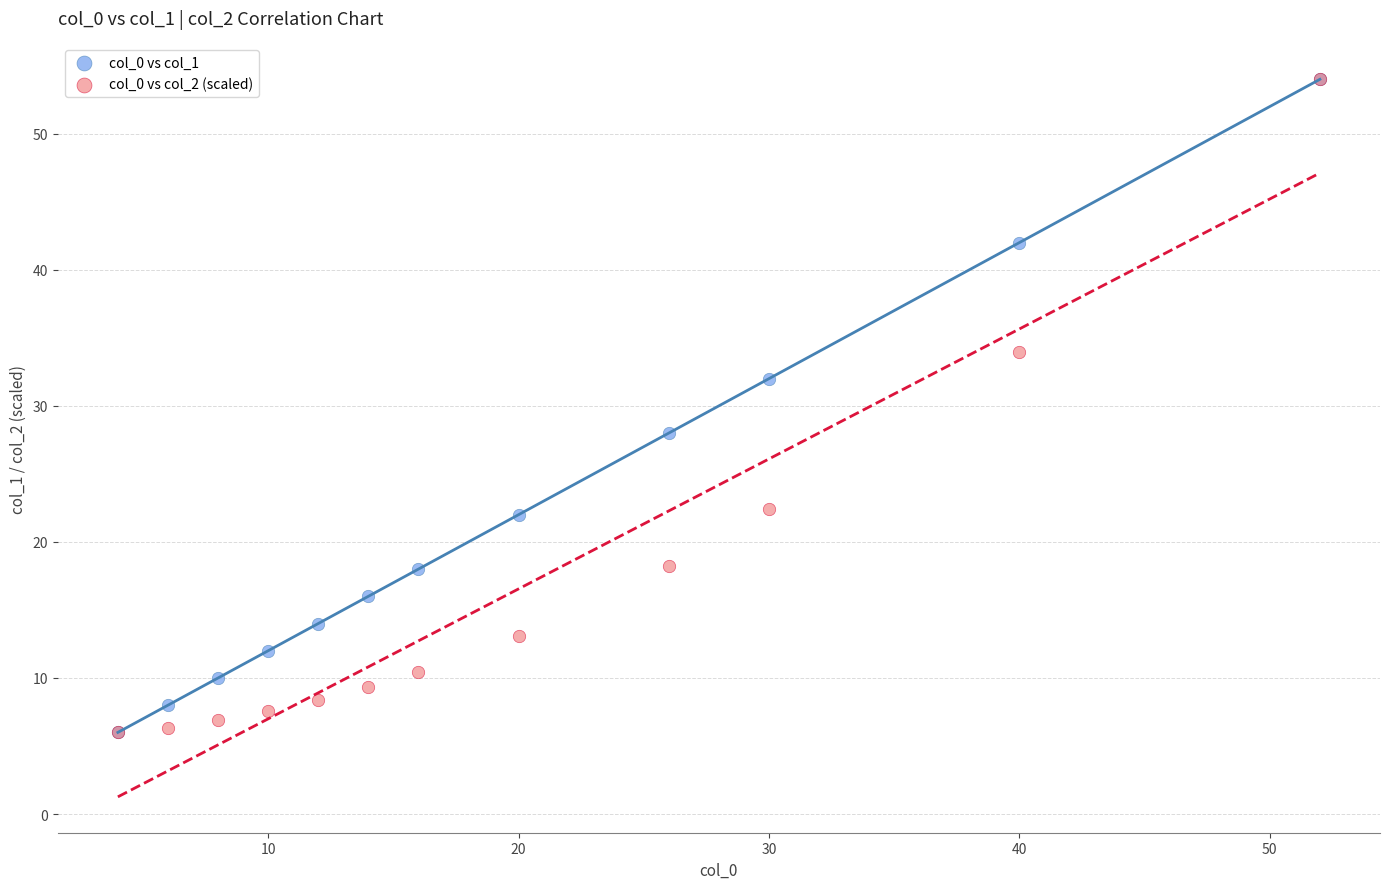

What are all the series names shown in the legend?

col_0 vs col_1, col_0 vs col_2 (scaled)